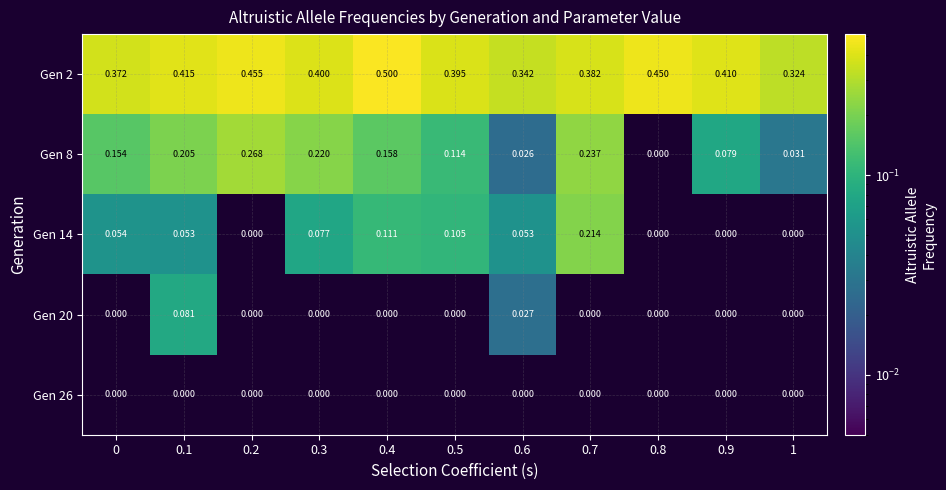

How many values in Gen 8 are above zero?

10